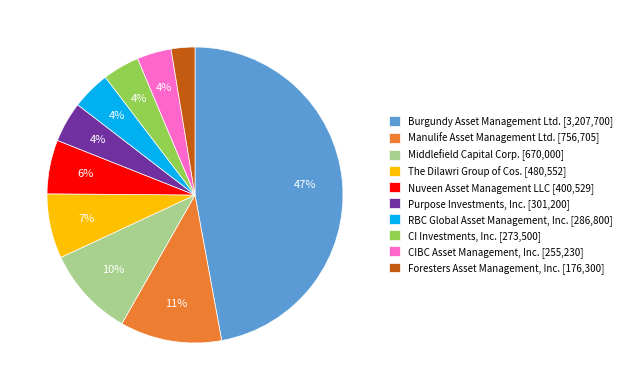

Is the sum of RBC Global Asset Management, Inc. [286,800] and Burgundy Asset Management Ltd. [3,207,700] greater than half?

Yes